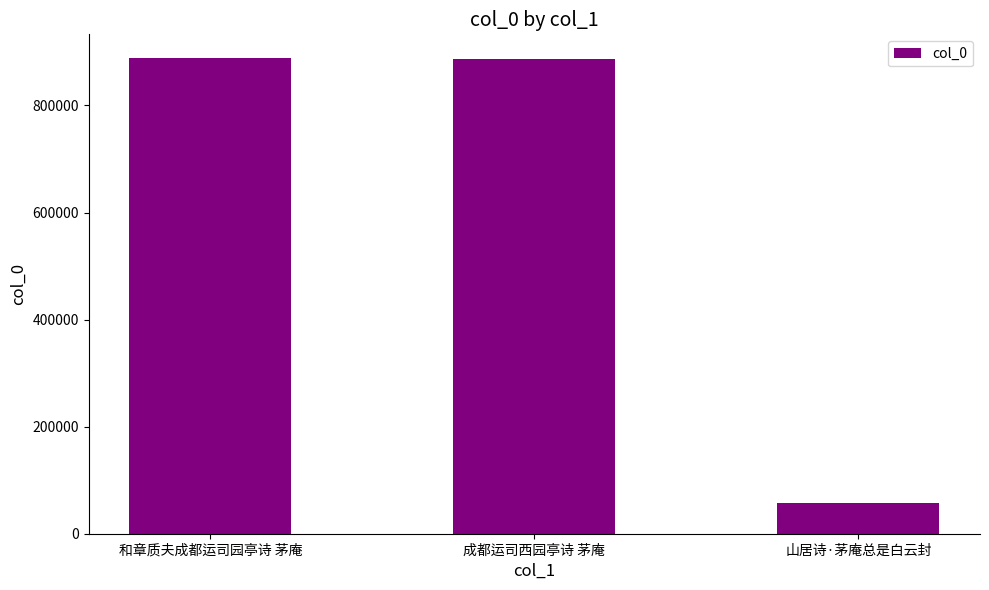

What position from the right is 成都运司西园亭诗 茅庵?

2